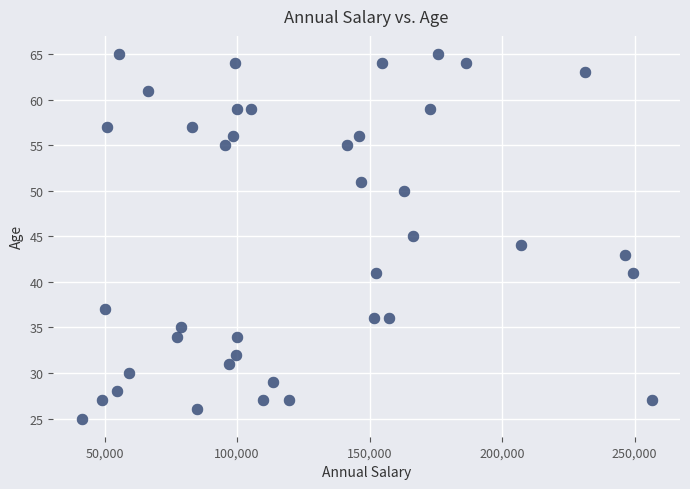

What is the range of Y values (max minus min)?

40